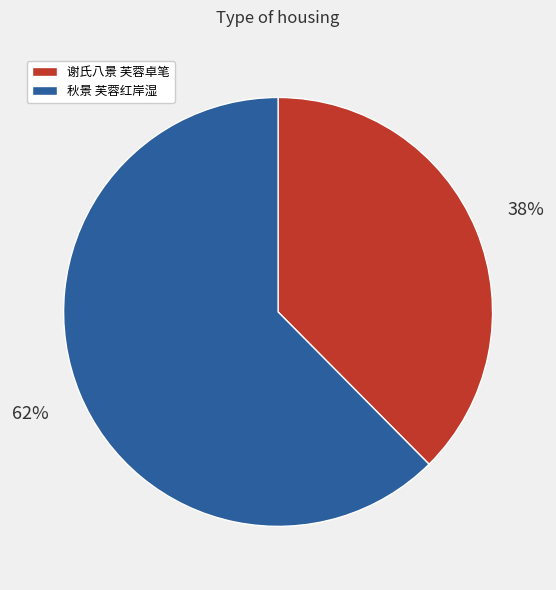

To the nearest percent, what is the average slice percentage?

50%